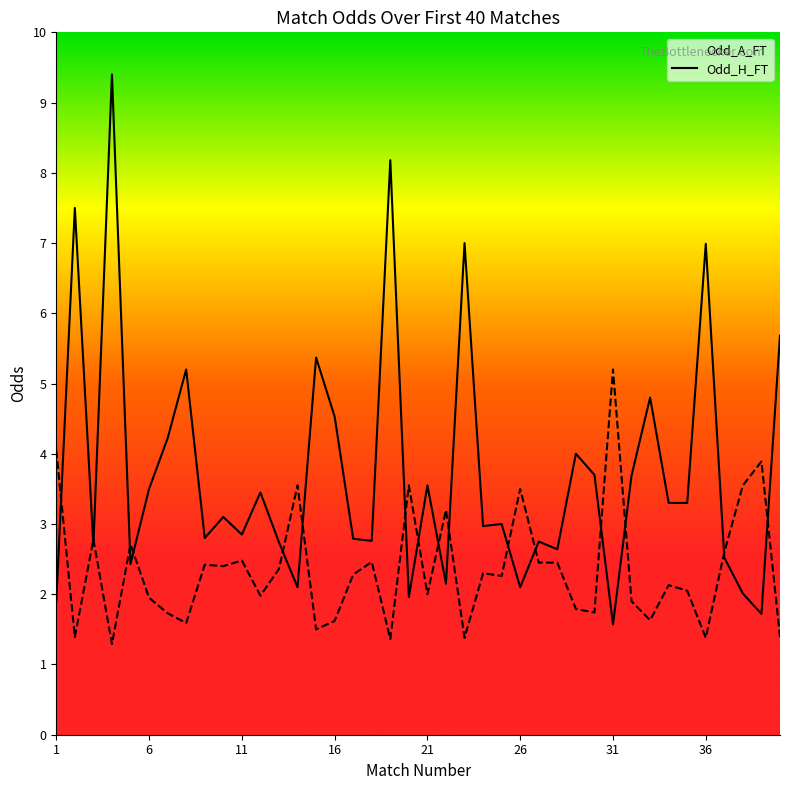

What are all the series names shown in the legend?

Odd_A_FT, Odd_H_FT